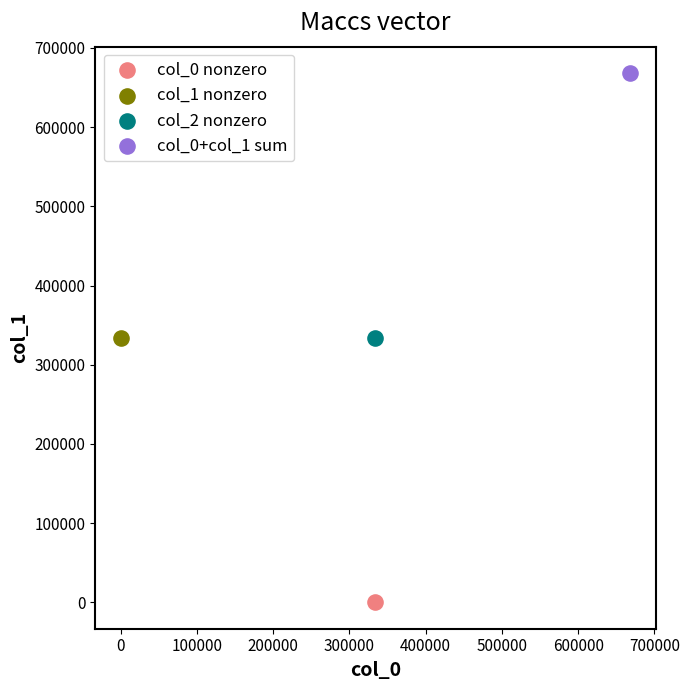

Which series reaches the maximum Y coordinate?

col_0+col_1 sum